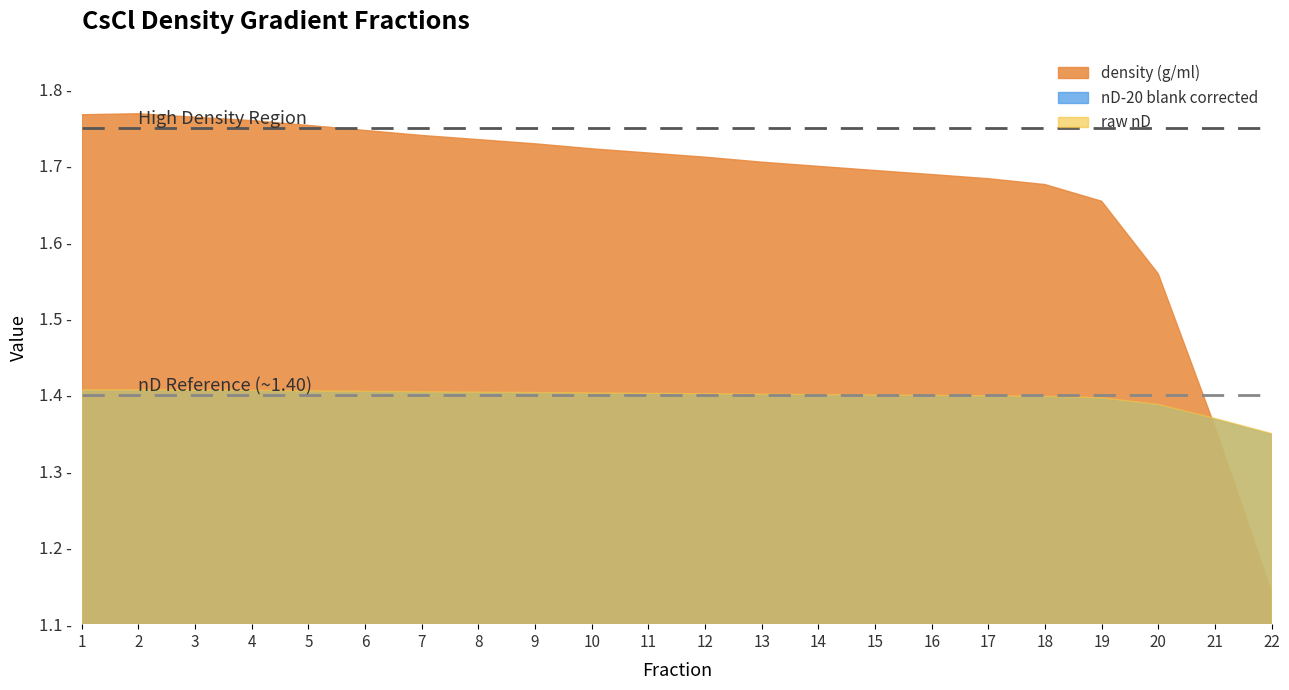

Reading left to right, extract all data points from this chart.

density (g/ml): 1=1.8	2=1.8	3=1.8	4=1.8	5=1.8	6=1.7	7=1.7	8=1.7	9=1.7	10=1.7	11=1.7	12=1.7	13=1.7	14=1.7	15=1.7	16=1.7	17=1.7	18=1.7	19=1.7	20=1.6	21=1.4	22=1.1
nD-20 blank corrected: 1=1.4	2=1.4	3=1.4	4=1.4	5=1.4	6=1.4	7=1.4	8=1.4	9=1.4	10=1.4	11=1.4	12=1.4	13=1.4	14=1.4	15=1.4	16=1.4	17=1.4	18=1.4	19=1.4	20=1.4	21=1.4	22=1.3
raw nD: 1=1.4	2=1.4	3=1.4	4=1.4	5=1.4	6=1.4	7=1.4	8=1.4	9=1.4	10=1.4	11=1.4	12=1.4	13=1.4	14=1.4	15=1.4	16=1.4	17=1.4	18=1.4	19=1.4	20=1.4	21=1.4	22=1.3